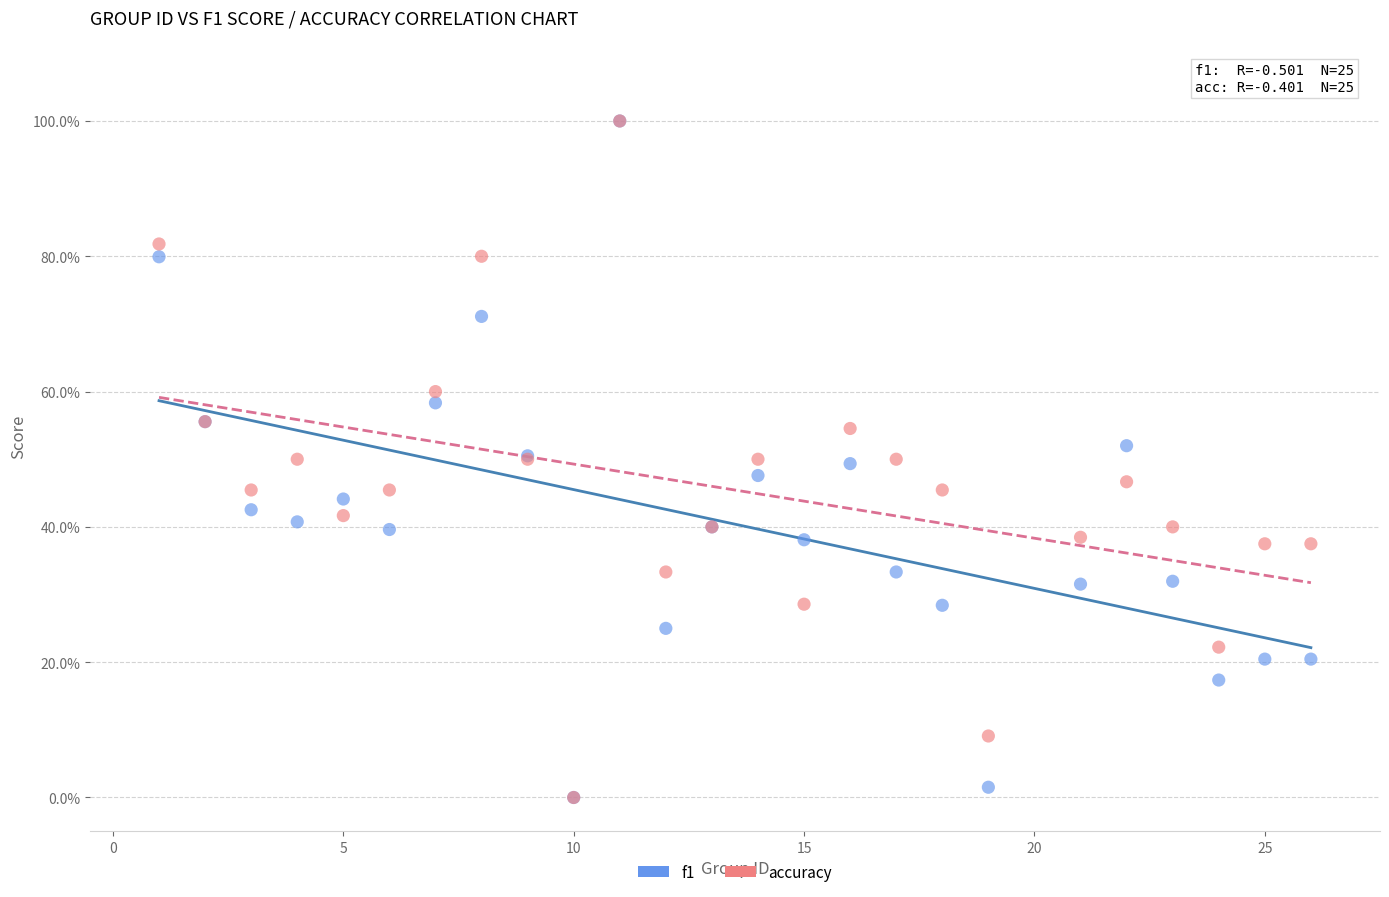

What are all the series names shown in the legend?

f1, accuracy